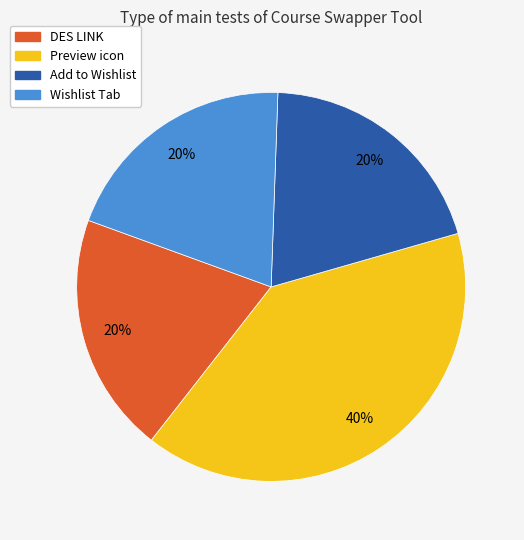

What percentage is the Preview icon slice, to the nearest percent?

40%